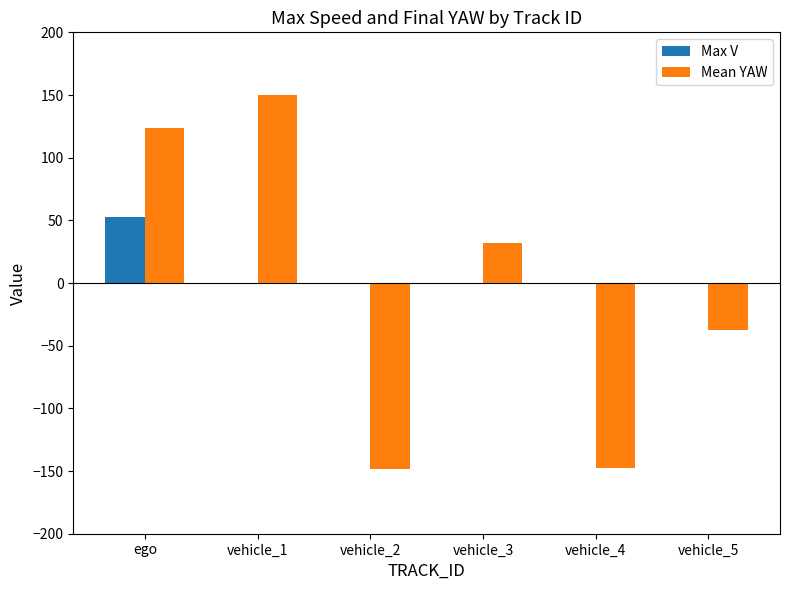

What are all the series names shown in the legend?

Max V, Mean YAW